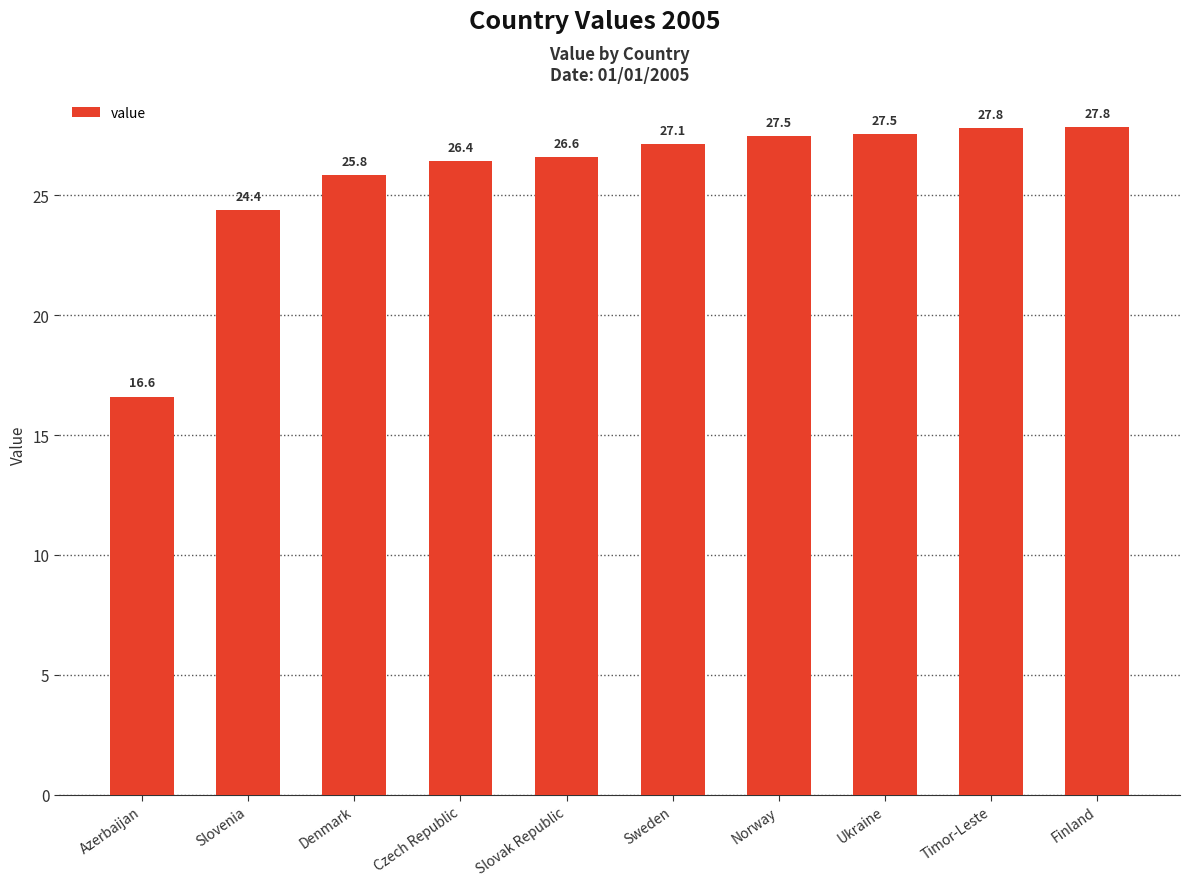

Is it true that the value at Slovenia is 16.2?

False